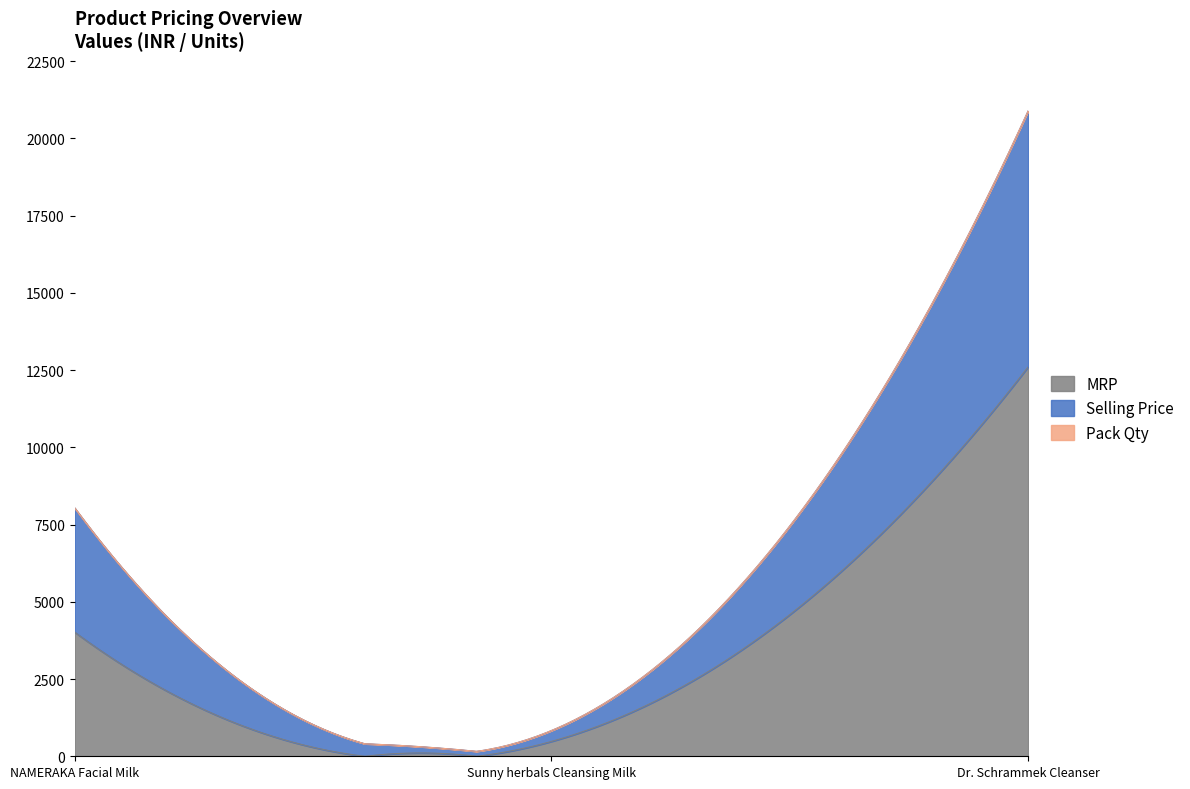

What is the label of the 3rd point from the right?

NAMERAKA Facial Milk